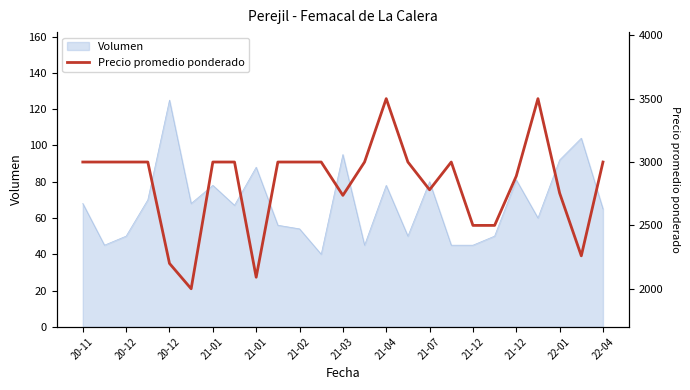

Where is the data nearest to the value 2750?

22-01